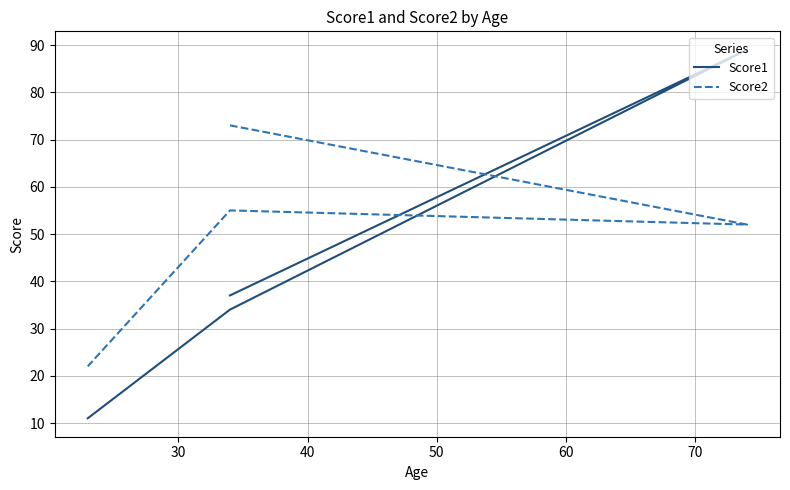

What is the difference between the second highest and minimum values in the Score2 series?

33